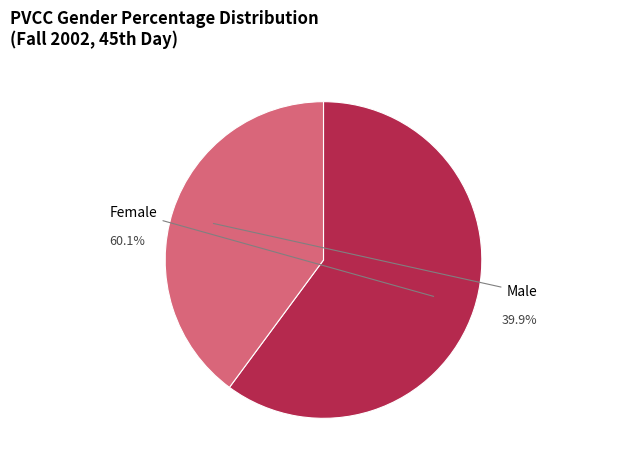

Is there a majority slice in this chart?

Yes